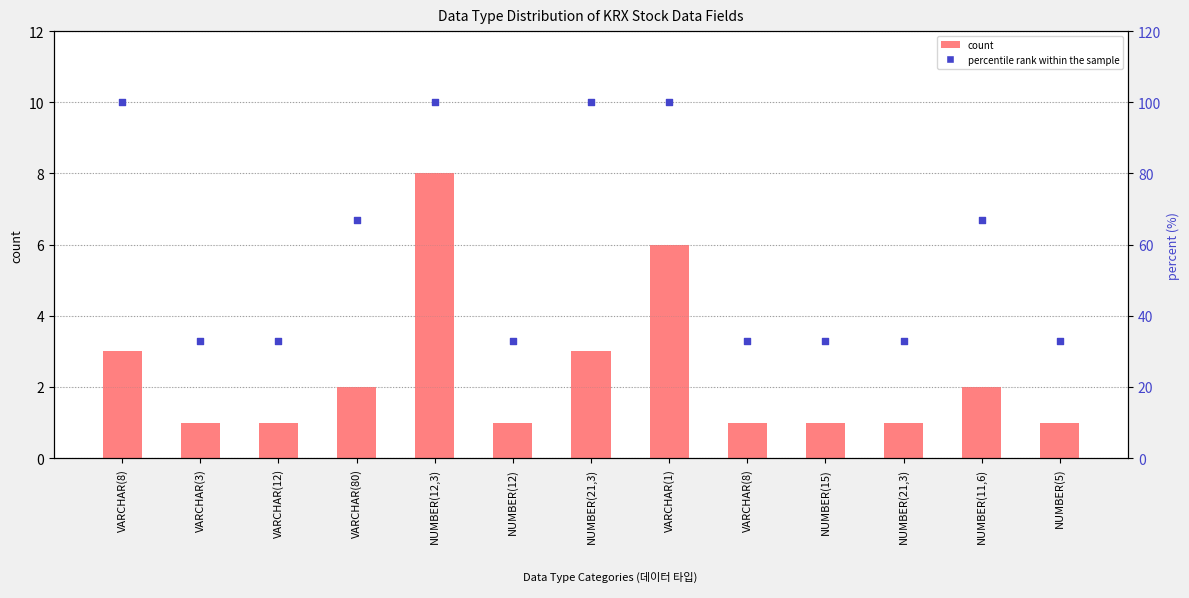

Which series has the largest total across all categories?

percentile rank within the sample